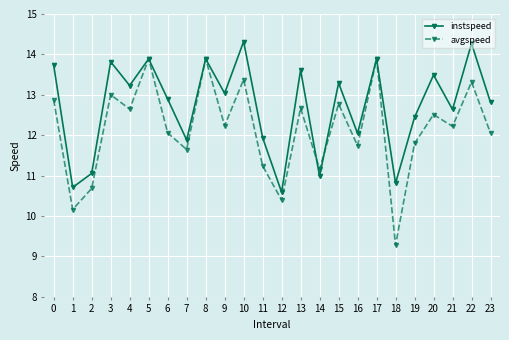

Which series has the largest total across all categories?

instspeed